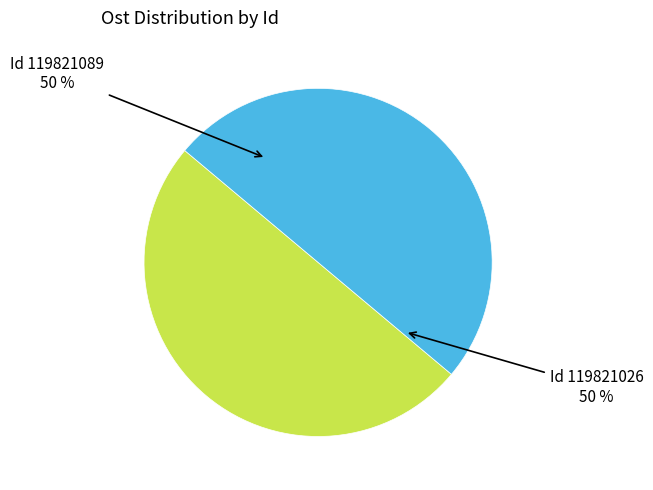

Count the number of slices in the pie.

2